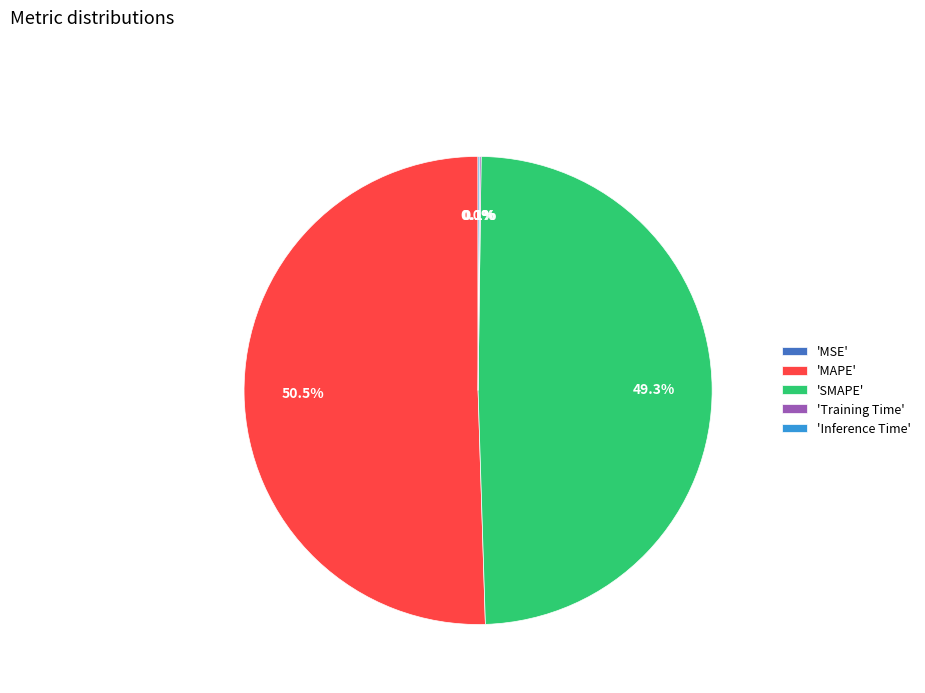

To the nearest percent, what is the difference between the largest and smallest slice percentages?

50%